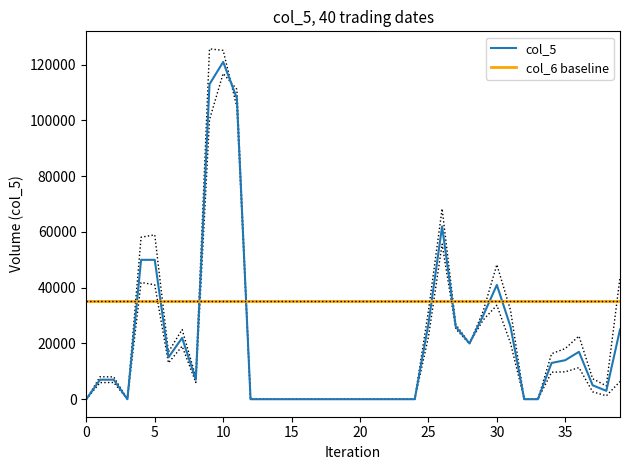

How many positive values does the col_5 series have?

23